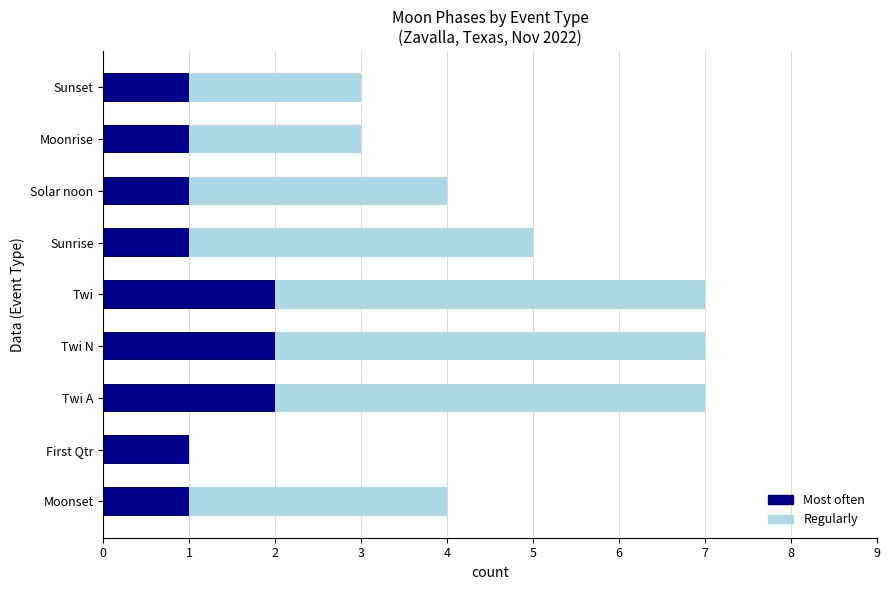

What is the sum of the Most often values at Twi N and Moonset?

3